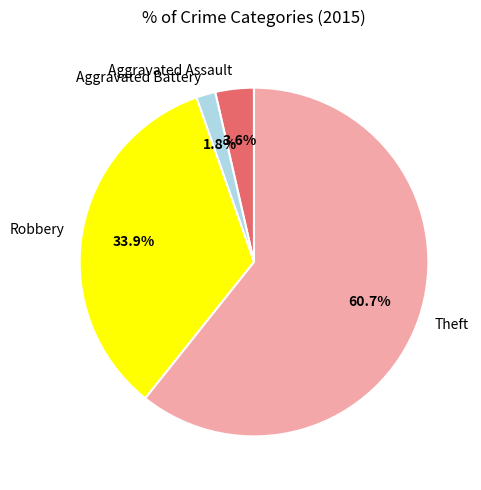

To the nearest percent, what is the average slice percentage?

25%